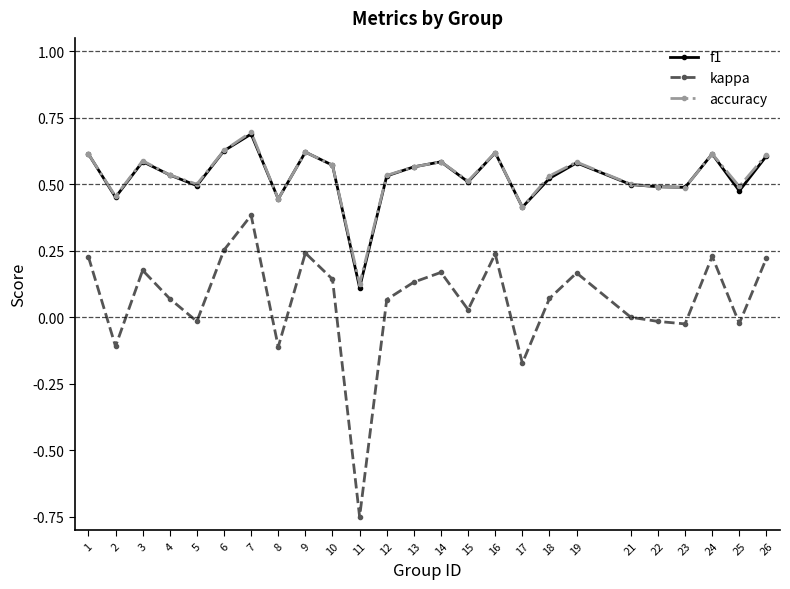

Which series has the largest range (max minus min)?

kappa